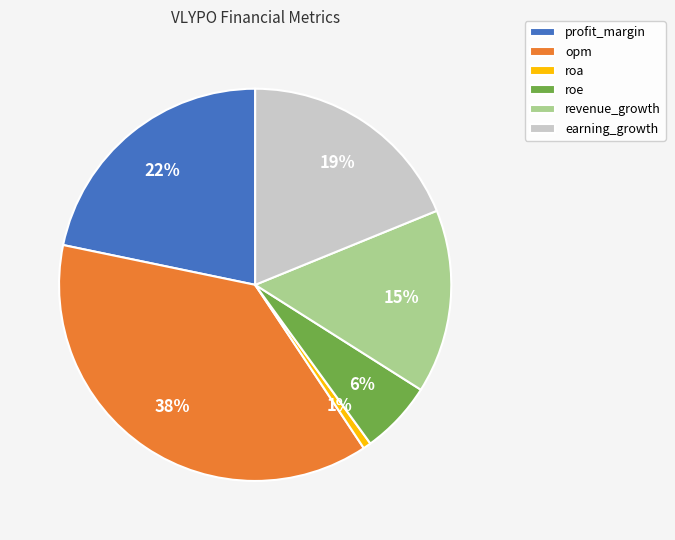

To the nearest percent, what percentage of the pie is profit_margin?

22%